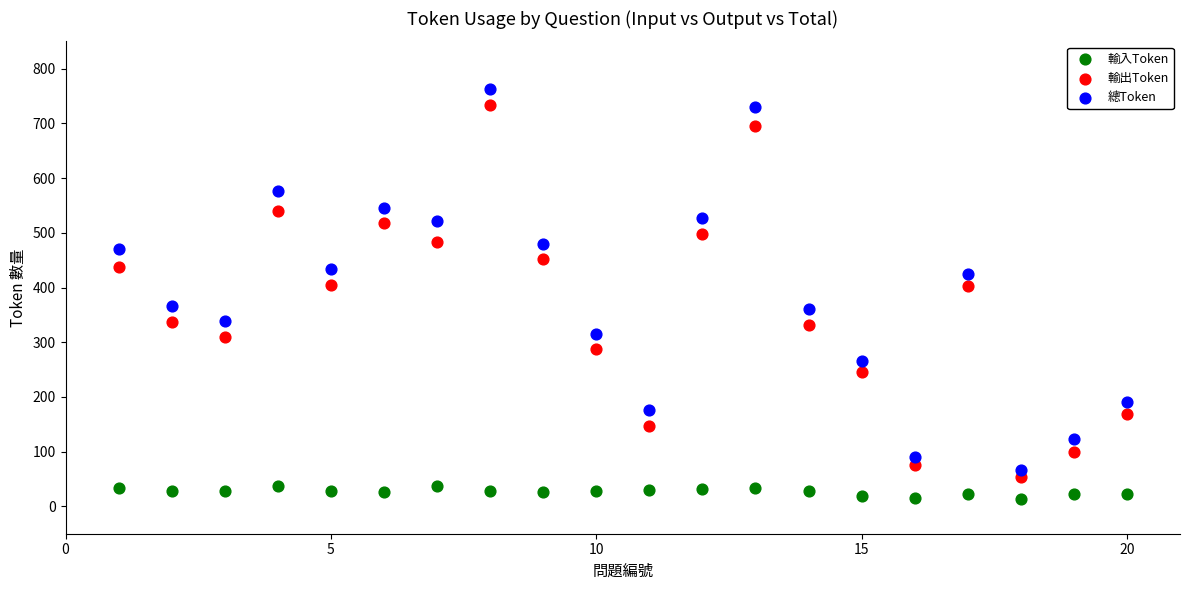

Which series reaches the maximum Y coordinate?

總Token